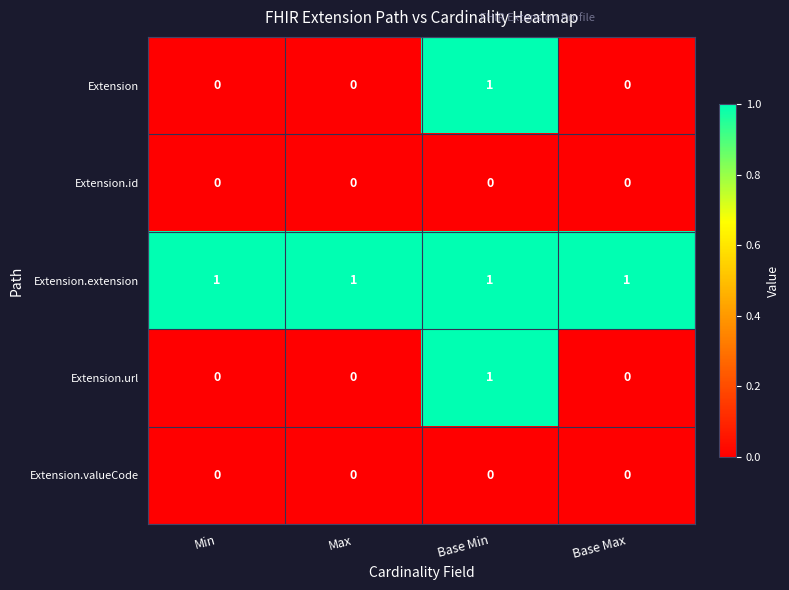

Which series has the largest total across all categories?

Extension.extension